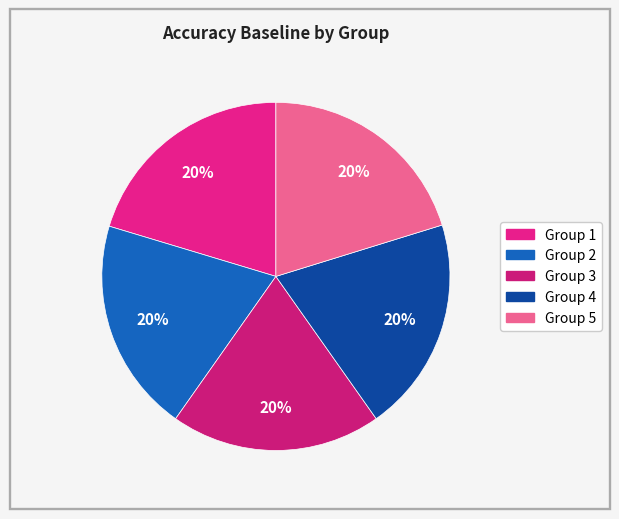

How many slices are in this pie chart?

5